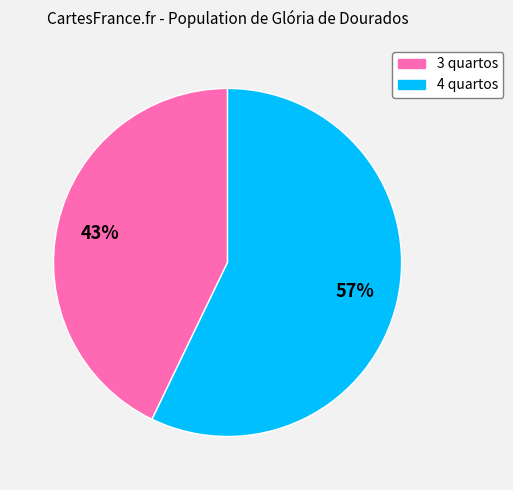

How many slices are in this pie chart?

2